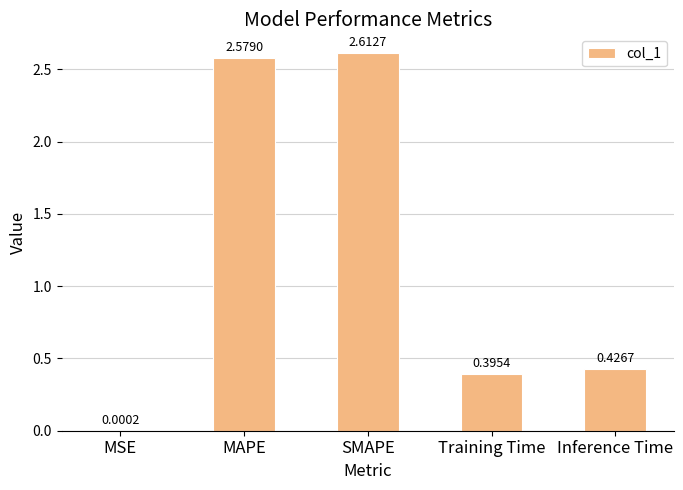

Approximately how many times larger is the value at MAPE compared to SMAPE?

1.0